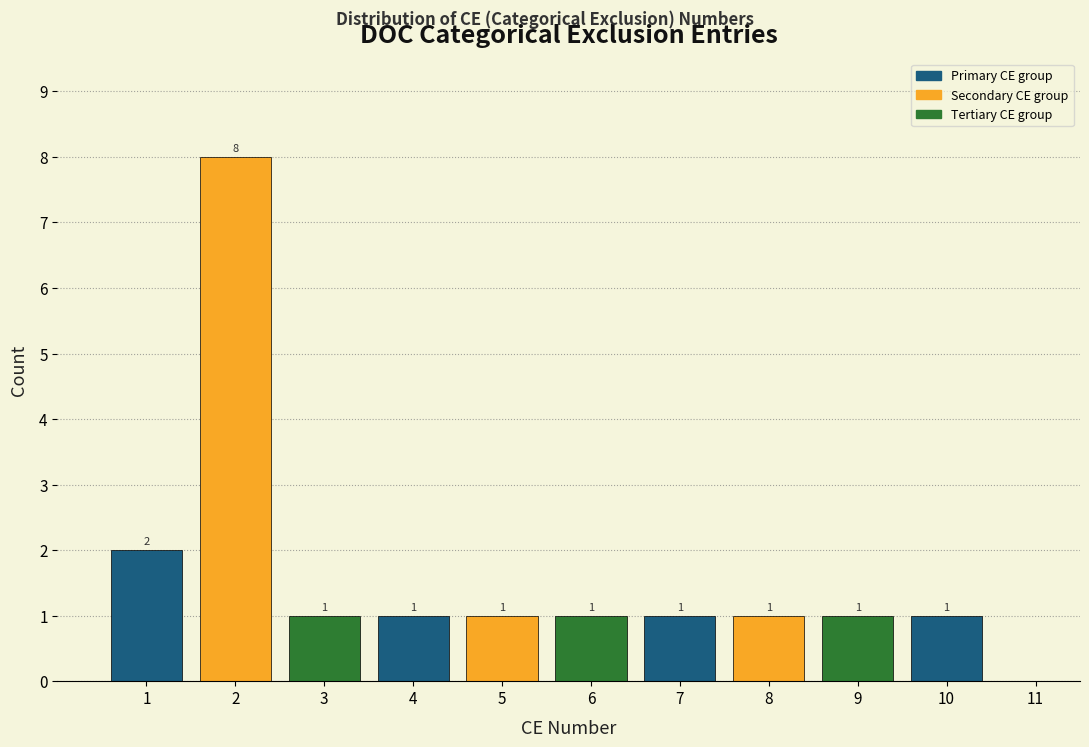

Which range on the x-axis has the tallest bar?

1.5 to 2.5